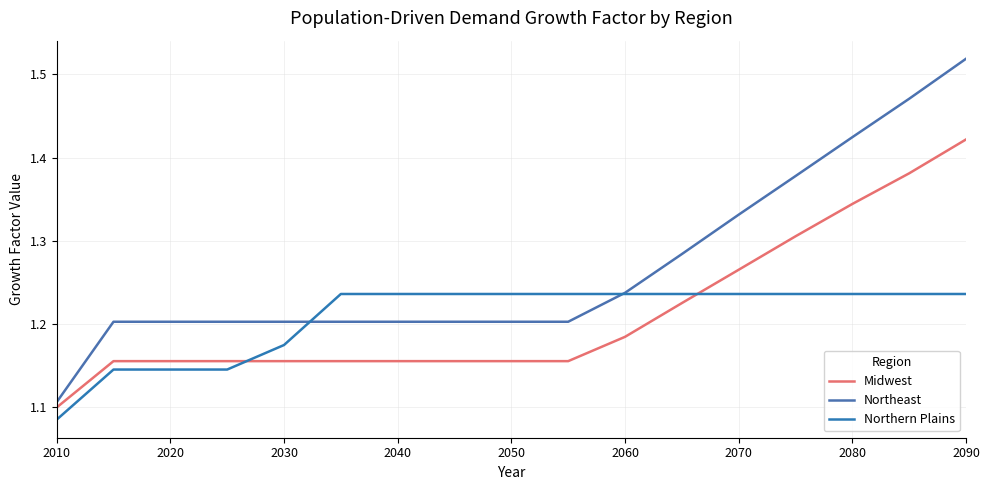

What are all the series names shown in the legend?

Midwest, Northeast, Northern Plains